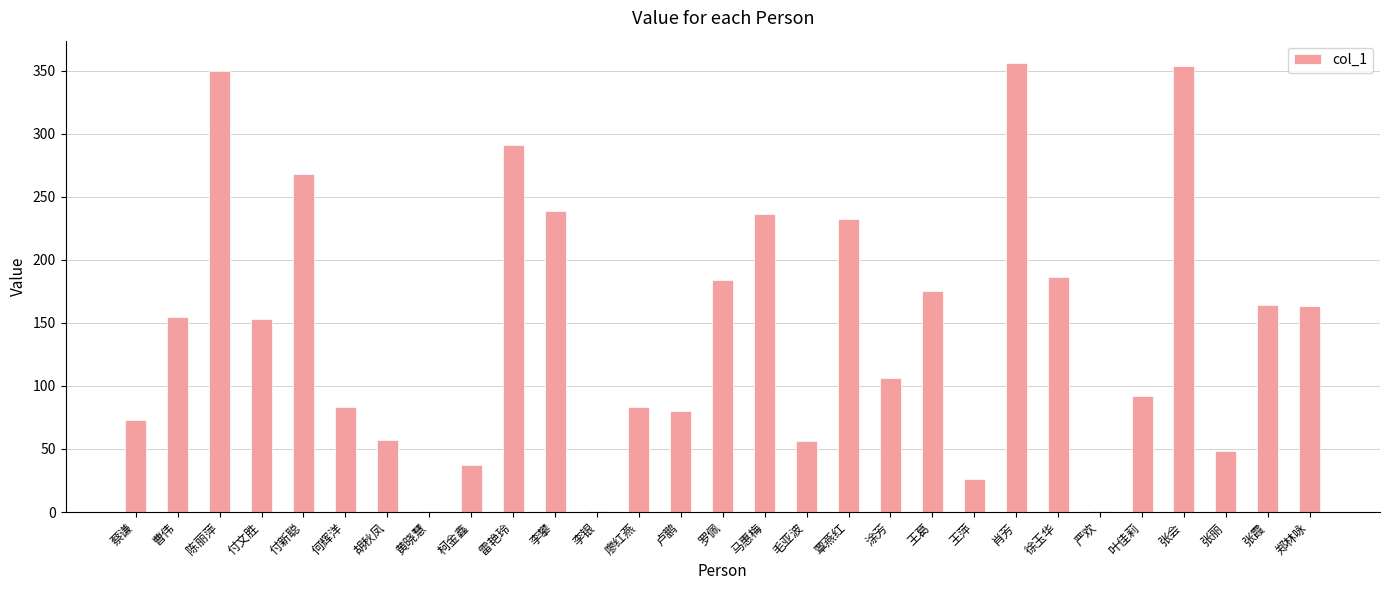

True or false: the data shows 356 at 肖芳.

True